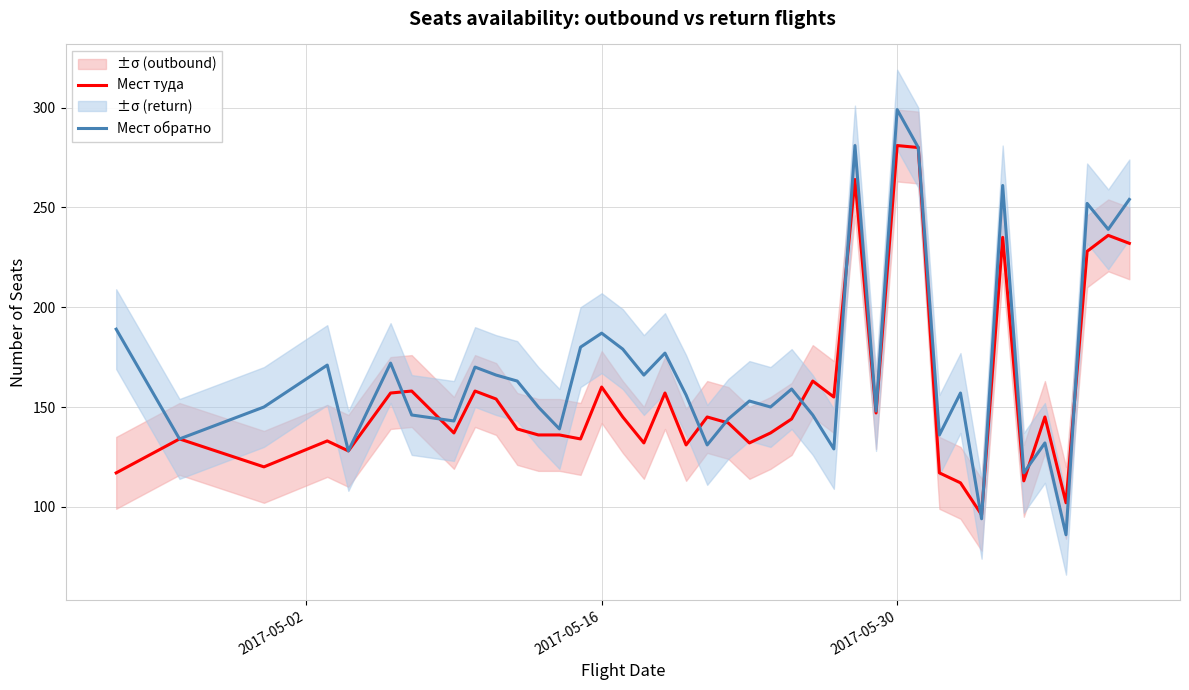

What is the lowest value of the Мест обратно series?

86